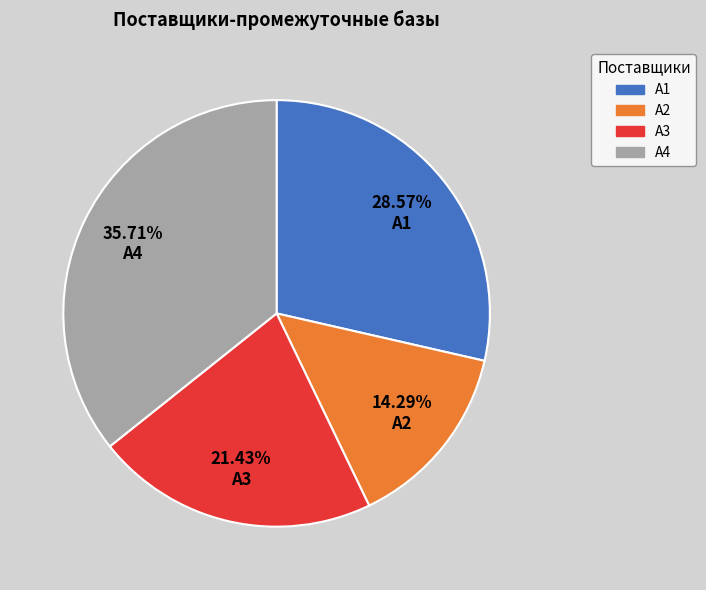

Does А2 represent more than half of the total?

No